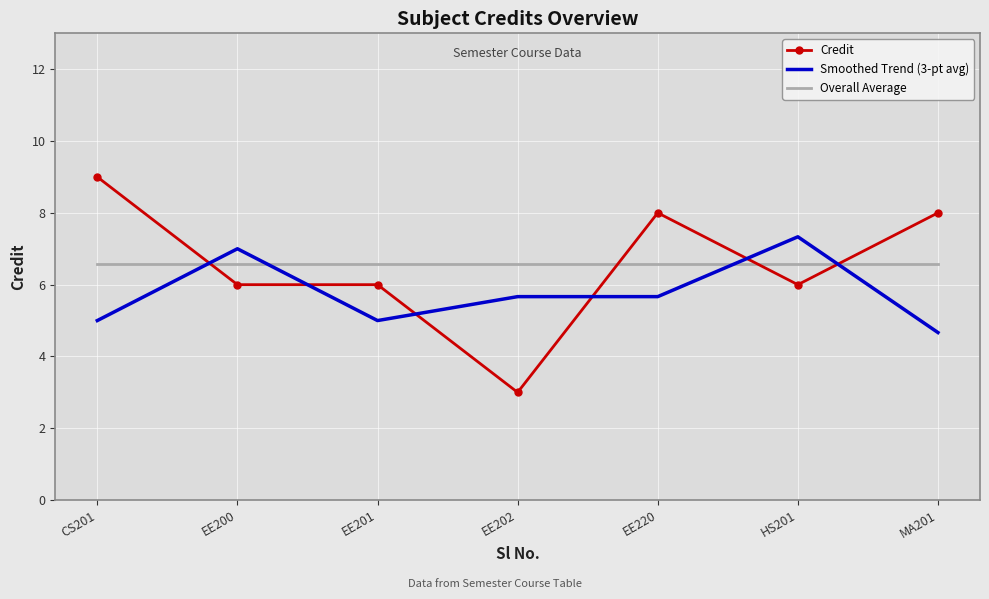

What position from the left is EE201?

3